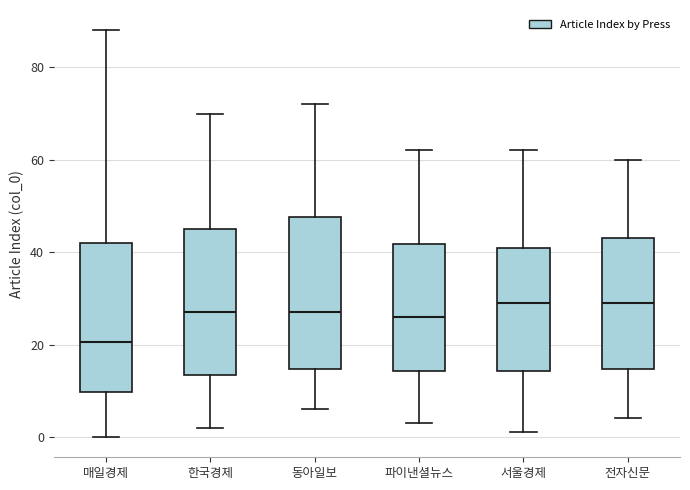

Where is the upper edge of the box for 서울경제 on the y-axis? The values are not printed on the chart, so give them approximately, as read against the axis.

42